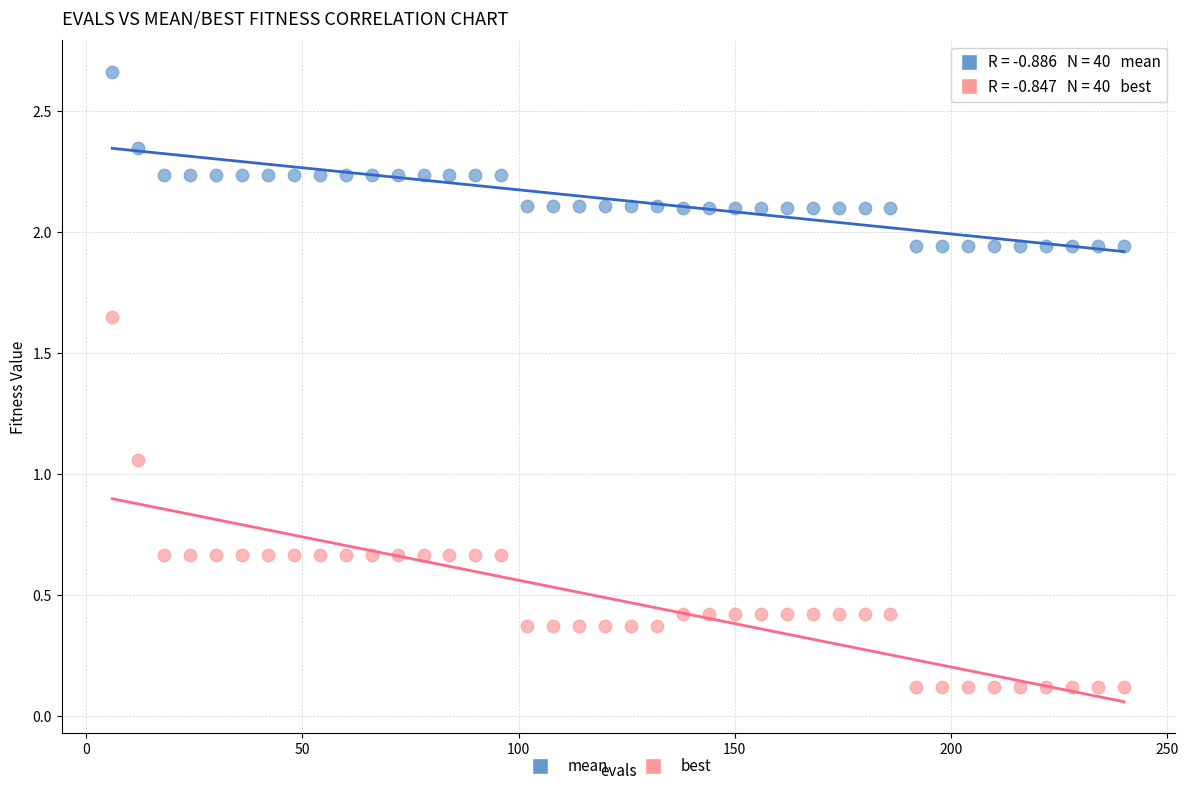

Which series contains the lowest Y value?

best